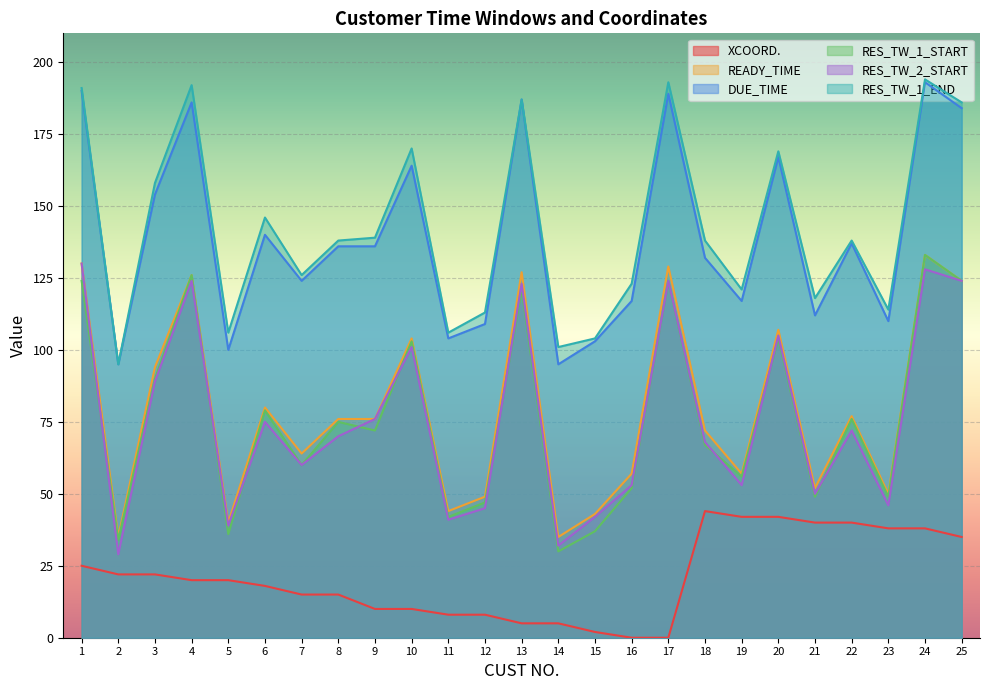

Where is DUE_TIME nearest to the value 144?

6